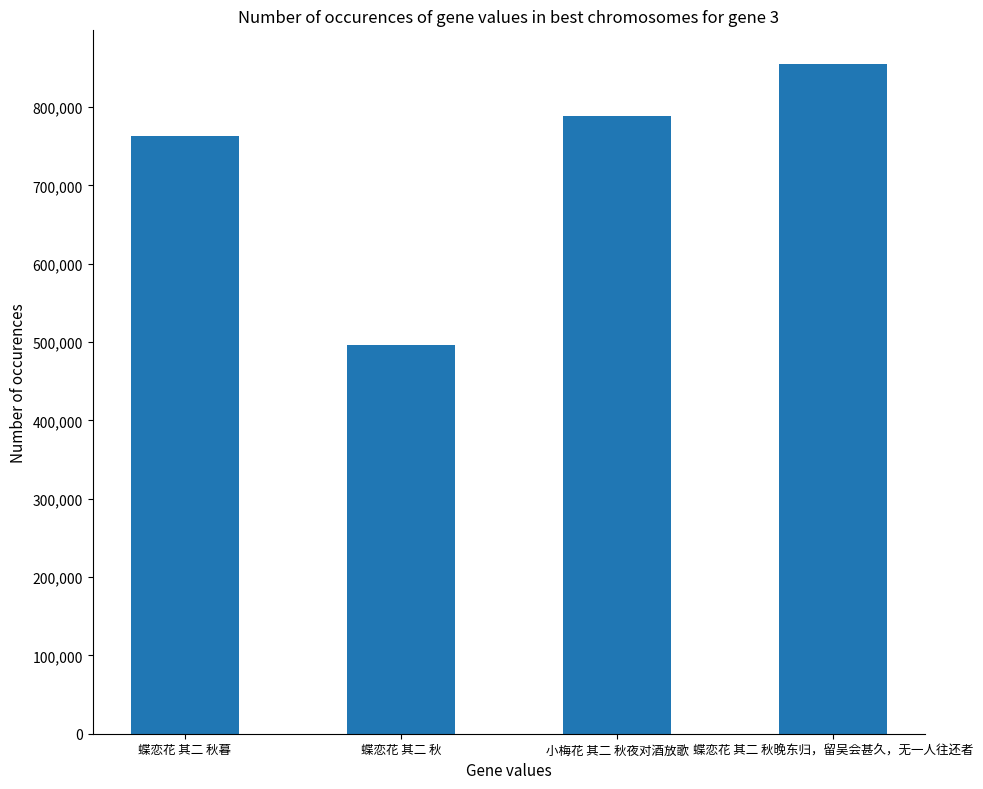

Reading right to left, extract all data points from this chart.

蝶恋花 其二 秋晚东归，留吴会甚久，无一人往还者=855333	小梅花 其二 秋夜对酒放歌=789242	蝶恋花 其二 秋=495710	蝶恋花 其二 秋暮=763539